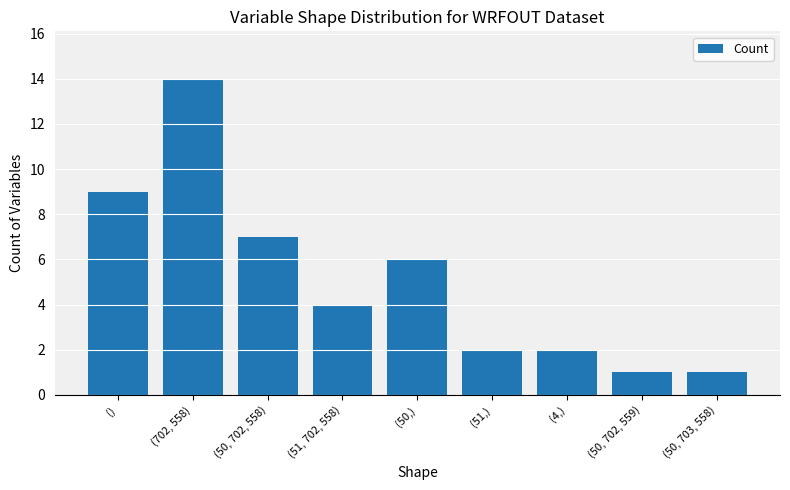

Reading left to right, transcribe all the data shown in this chart.

()=9	(702, 558)=14	(50, 702, 558)=7	(51, 702, 558)=4	(50,)=6	(51,)=2	(4,)=2	(50, 702, 559)=1	(50, 703, 558)=1